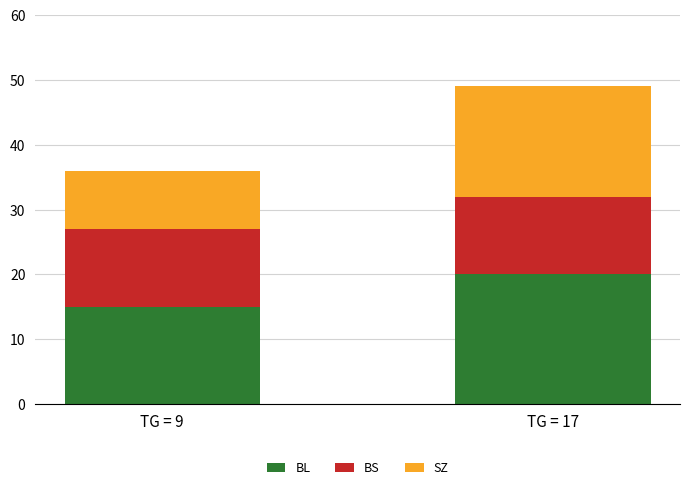

Is it true that BL equals 8 at TG = 9?

False